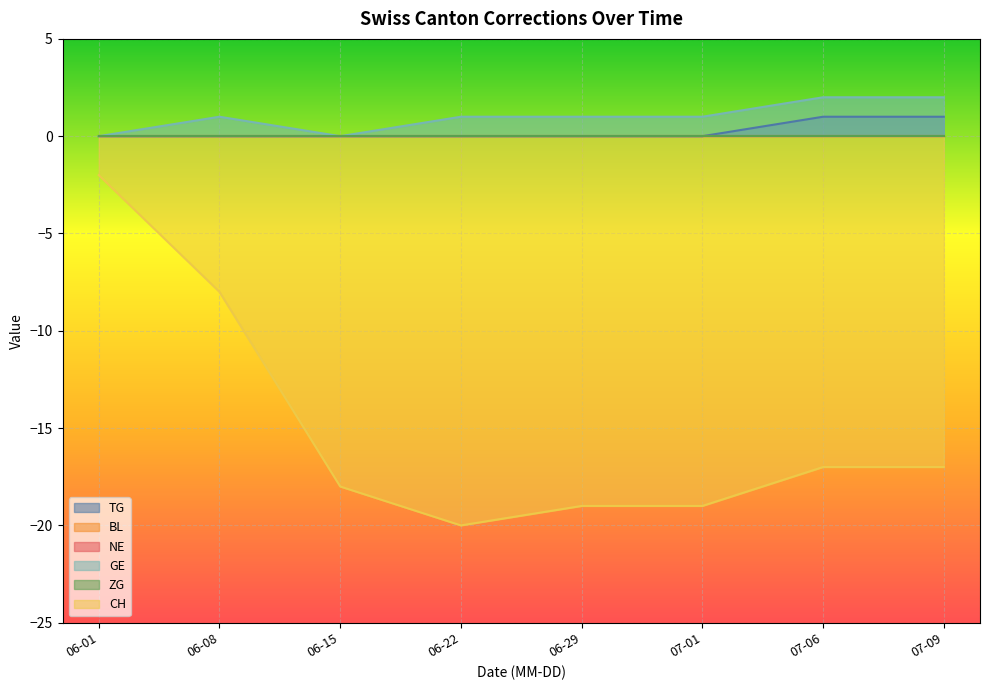

True or false: CH has a value of -2 at 2020-06-01.

True